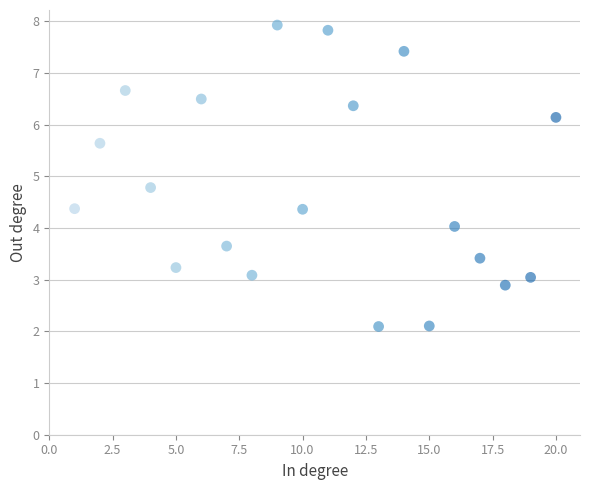

What Y value in the scatter plot is closest to 5?

4.8